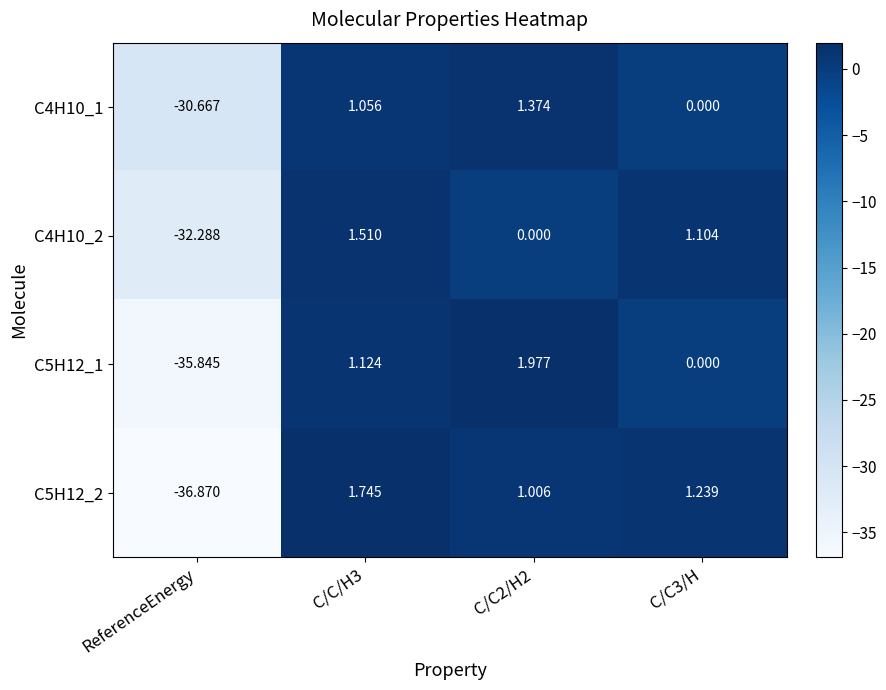

Is the value of C4H10_2 at C/C2/H2 greater than the value of C4H10_1 at ReferenceEnergy?

Yes